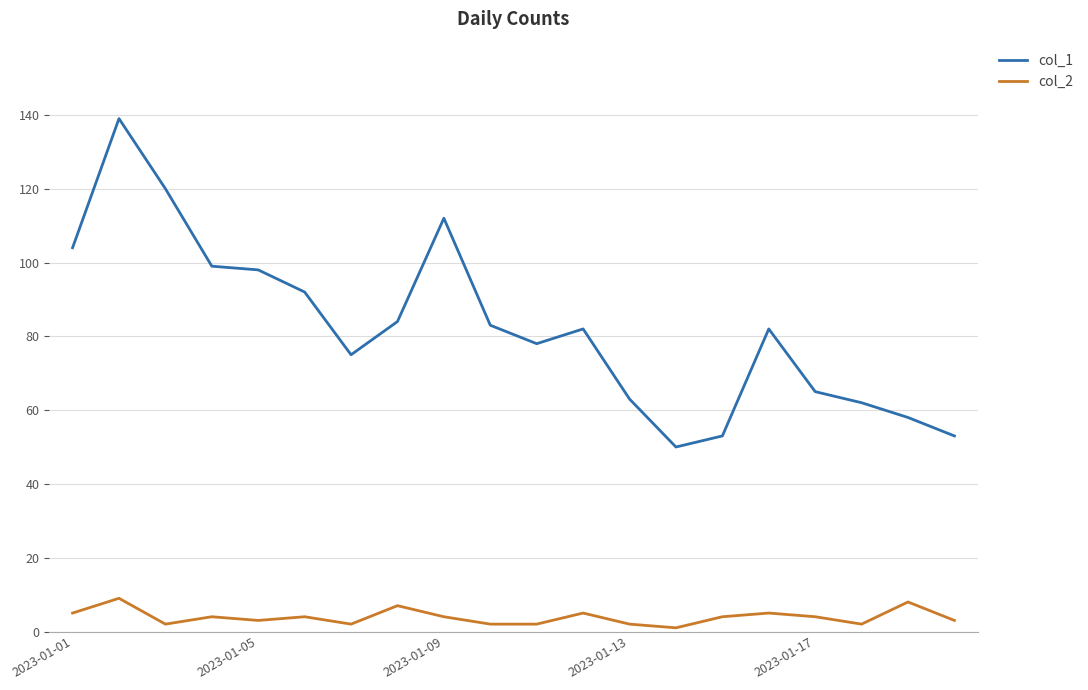

Which series has the largest range (max minus min)?

col_1